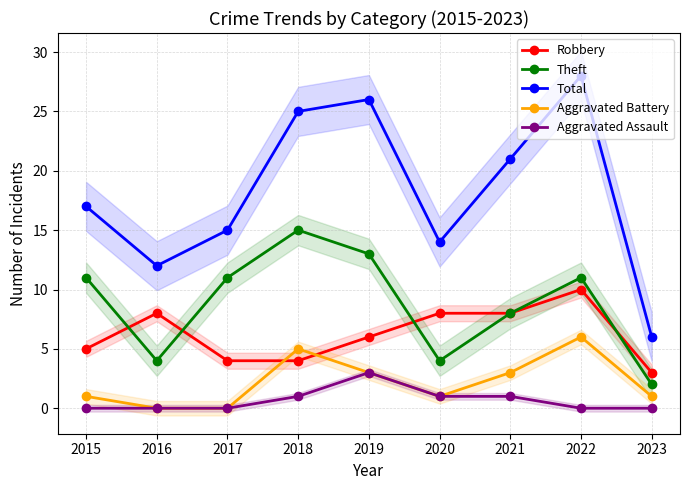

How many lines are shown in the chart?

5